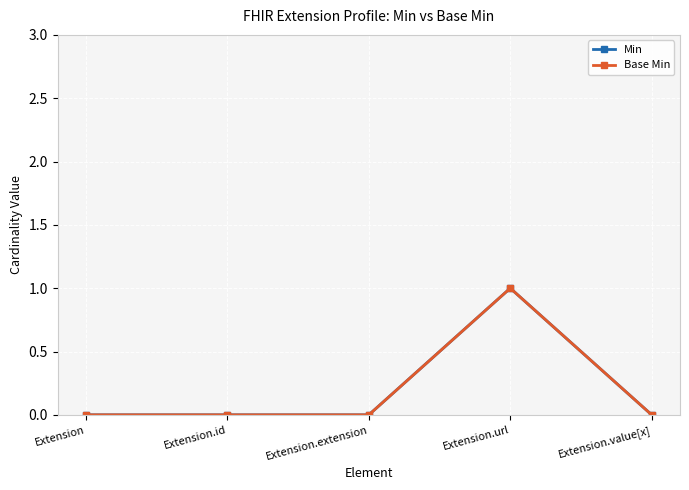

True or false: Base Min has more than 0 points higher than both neighbors.

True